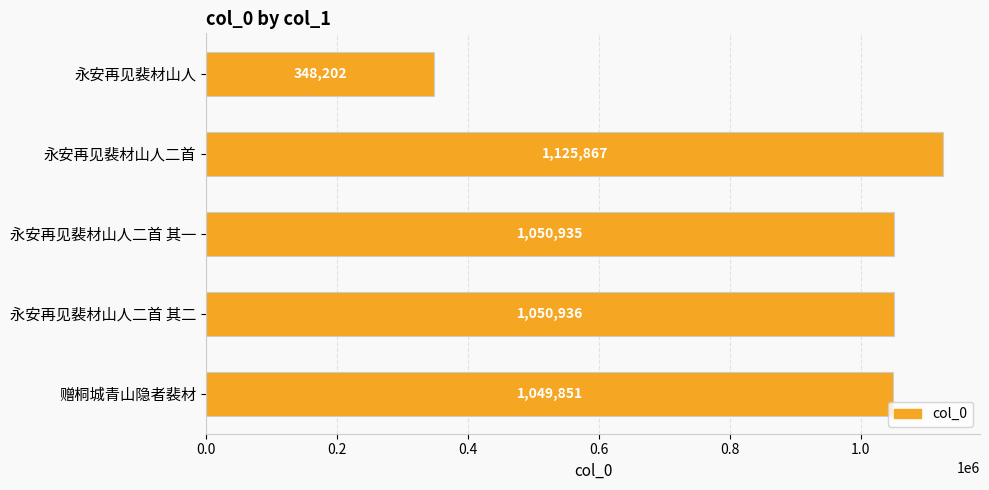

What is the sum of the values at 永安再见裴材山人 and 永安再见裴材山人二首 其二?

1399138